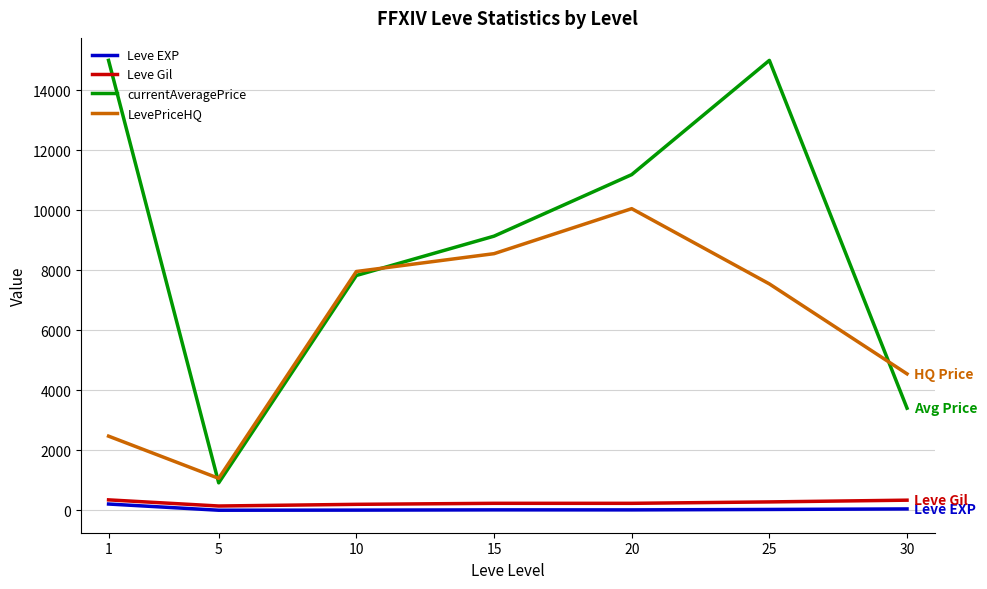

At 5, list the series in order from largest to smallest.

LevePriceHQ, currentAveragePrice, Leve Gil, Leve EXP